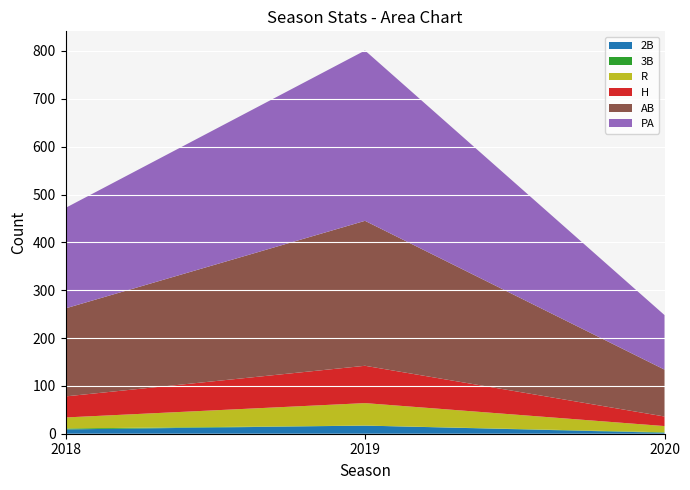

Reading left to right, transcribe all the data shown in this chart.

2B: 9	17	2
3B: 2	0	1
R: 23	47	13
H: 44	78	20
AB: 184	303	98
PA: 210	356	114